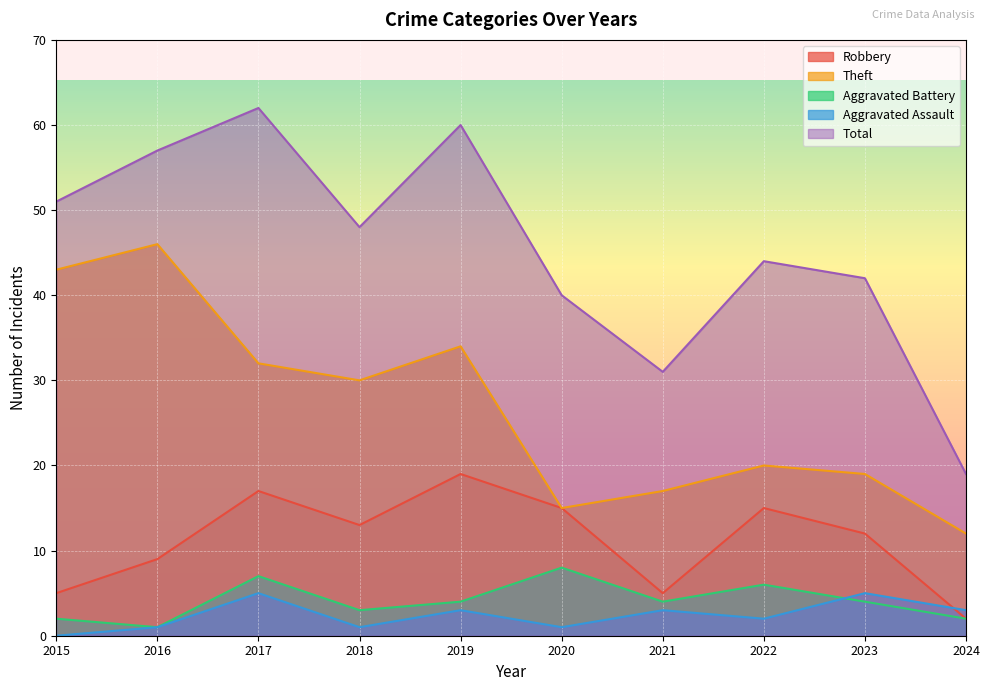

What are all the series names shown in the legend?

Robbery, Theft, Aggravated Battery, Aggravated Assault, Total